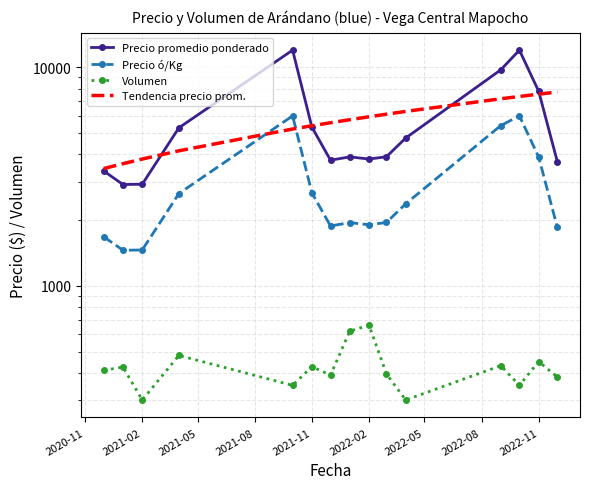

What is the value of the Precio ó/Kg point at the 9th from the left?

1903.0